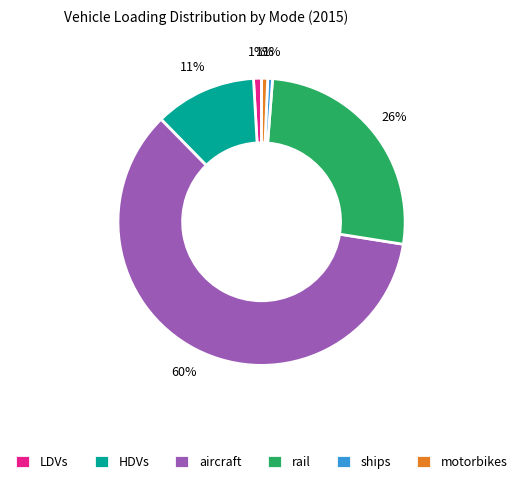

Which has a higher value, ships or aircraft?

aircraft